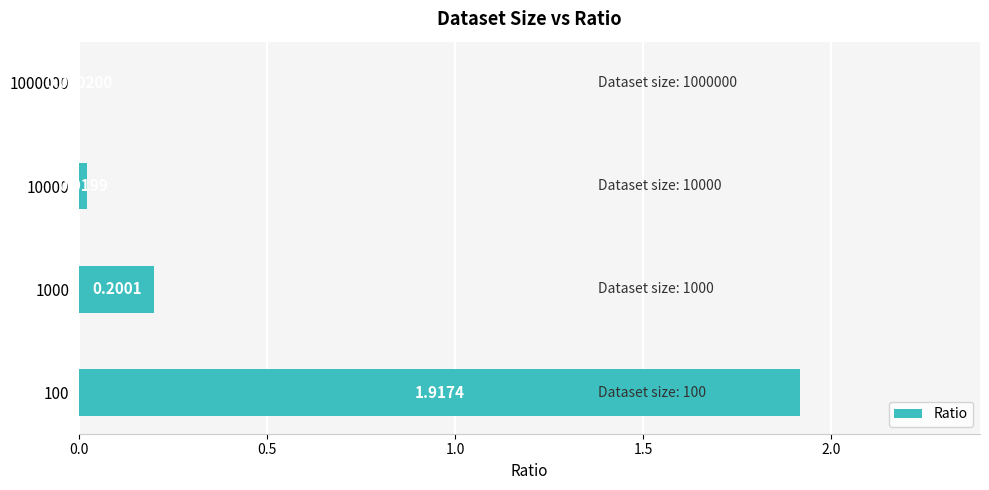

What is the sum of all values?

2.1